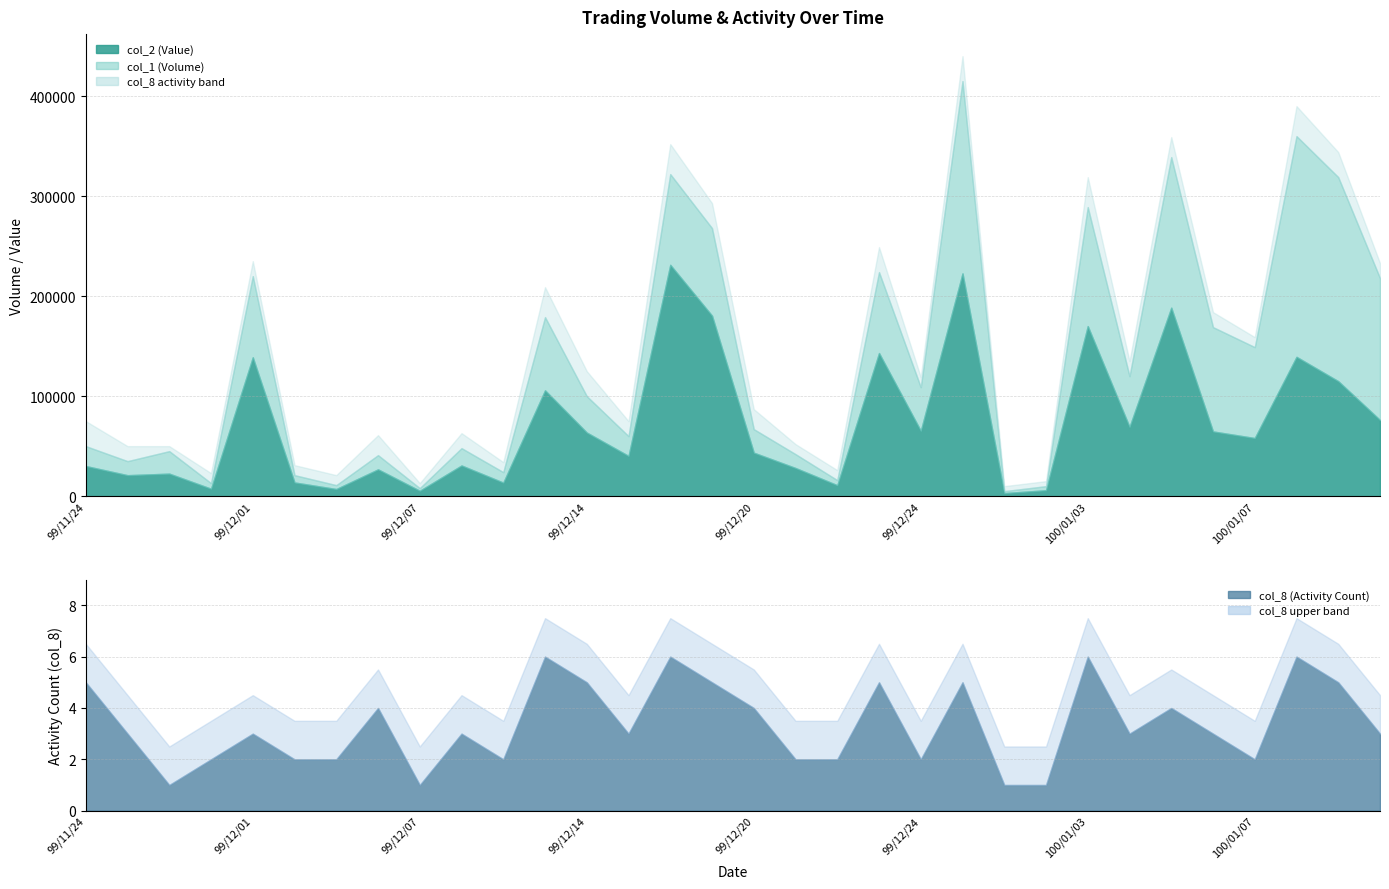

The value of col_8 at 19 is 5. True or false?

True